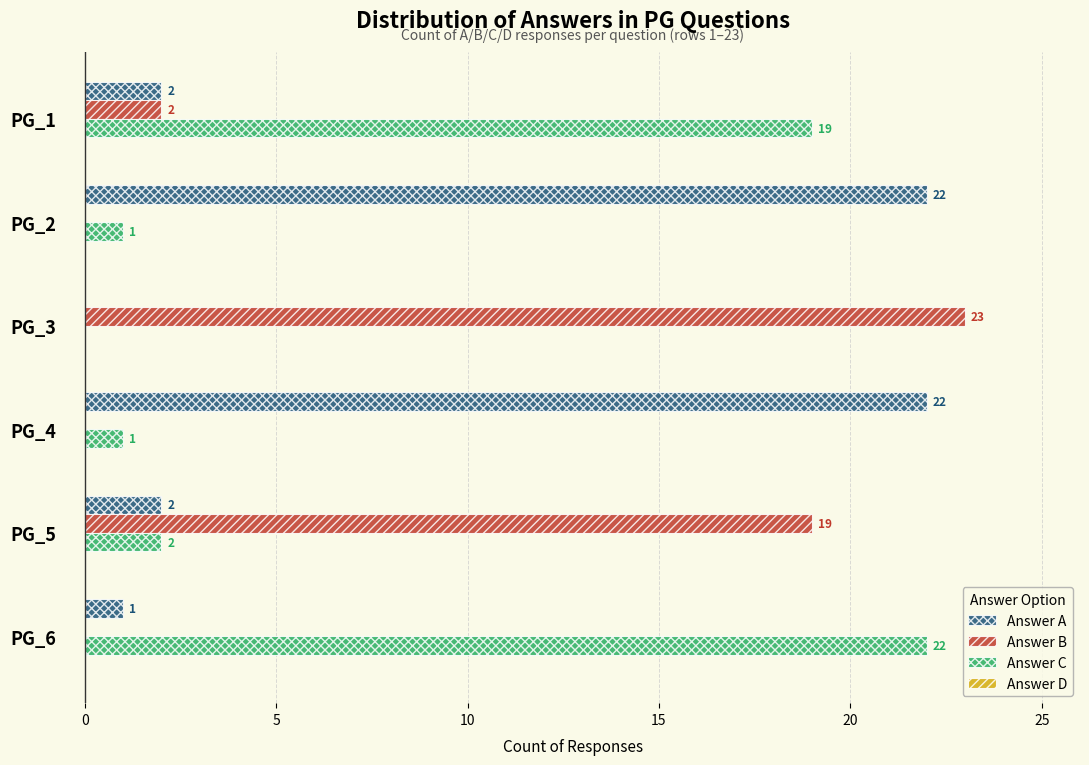

Is the value of Answer B at PG_4 greater than the value of Answer A at PG_4?

No